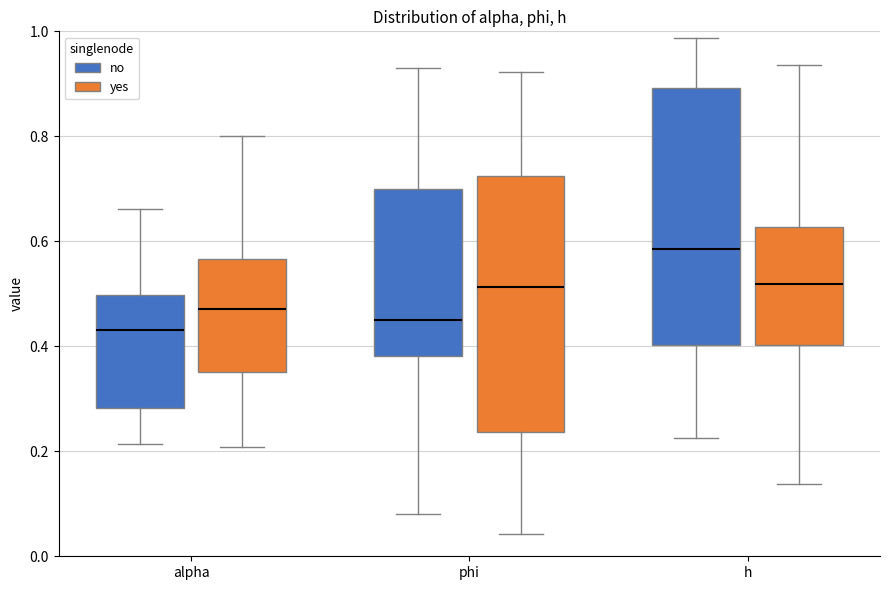

Reading left to right, read every box against the y-axis: the position of its median line, the range the box covers, and the ends of its whiskers. The values are not printed on the chart, so give them approximately, as read against the axis.

alpha (no): median 0.44, box 0.28 to 0.50, whiskers 0.22 to 0.66
alpha (yes): median 0.48, box 0.36 to 0.56, whiskers 0.20 to 0.80
phi (no): median 0.46, box 0.38 to 0.70, whiskers 0.08 to 0.94
phi (yes): median 0.52, box 0.24 to 0.72, whiskers 0.04 to 0.92
h (no): median 0.58, box 0.40 to 0.90, whiskers 0.22 to 0.98
h (yes): median 0.52, box 0.40 to 0.62, whiskers 0.14 to 0.94